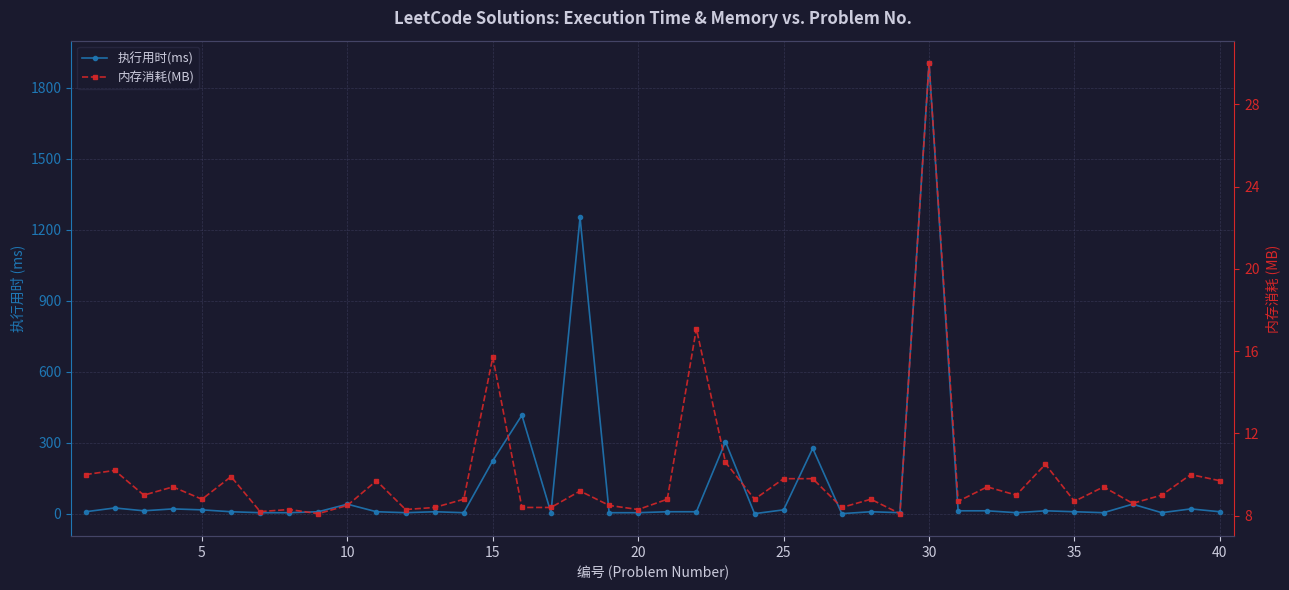

Is this an area chart (filled region under the line)?

No